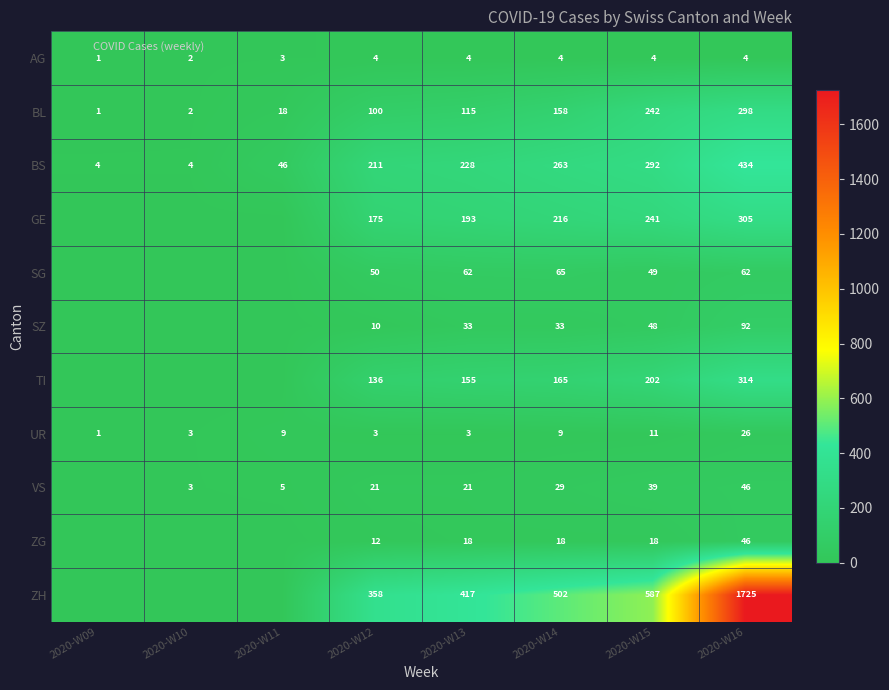

At which category is the sum across all series the highest?

2020-W16